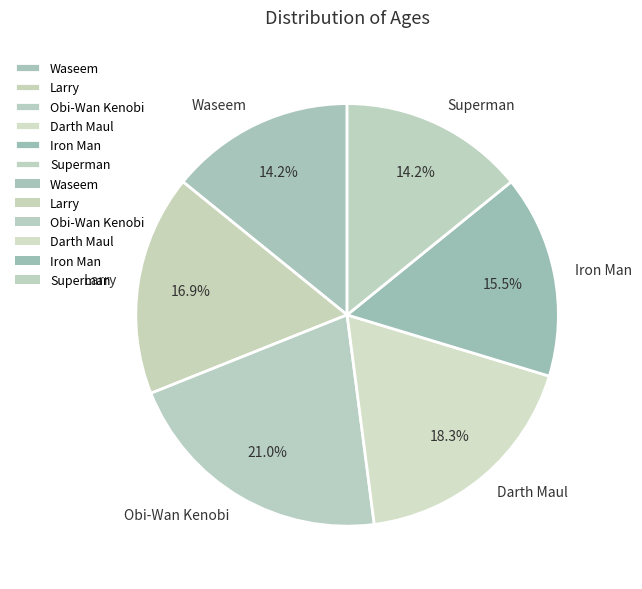

The Superman slice represents 14% of the pie. True or false?

True